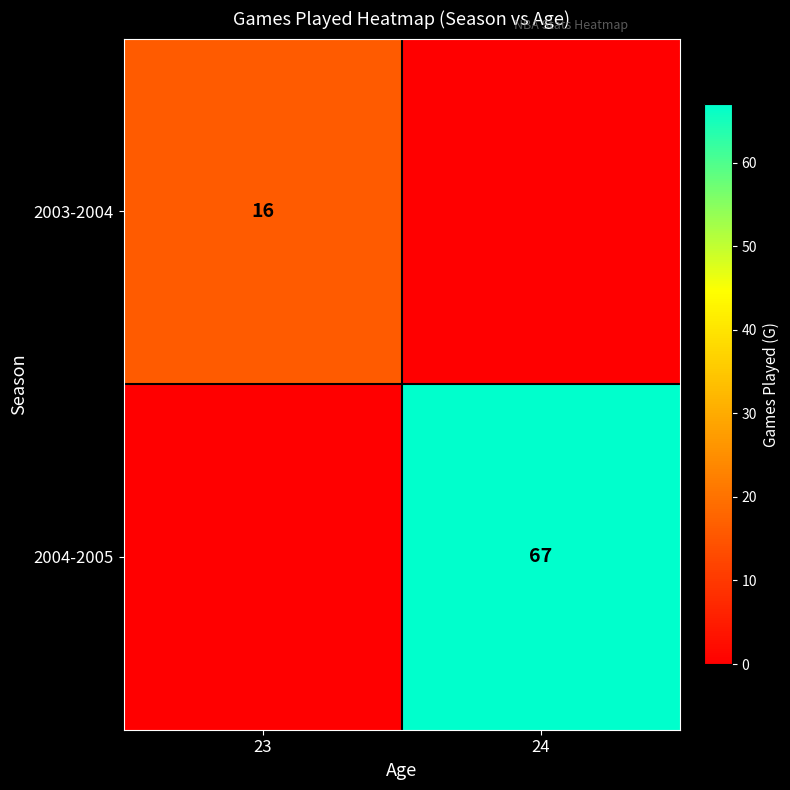

What is the difference between the 2004-2005 values at 24 and 23?

67